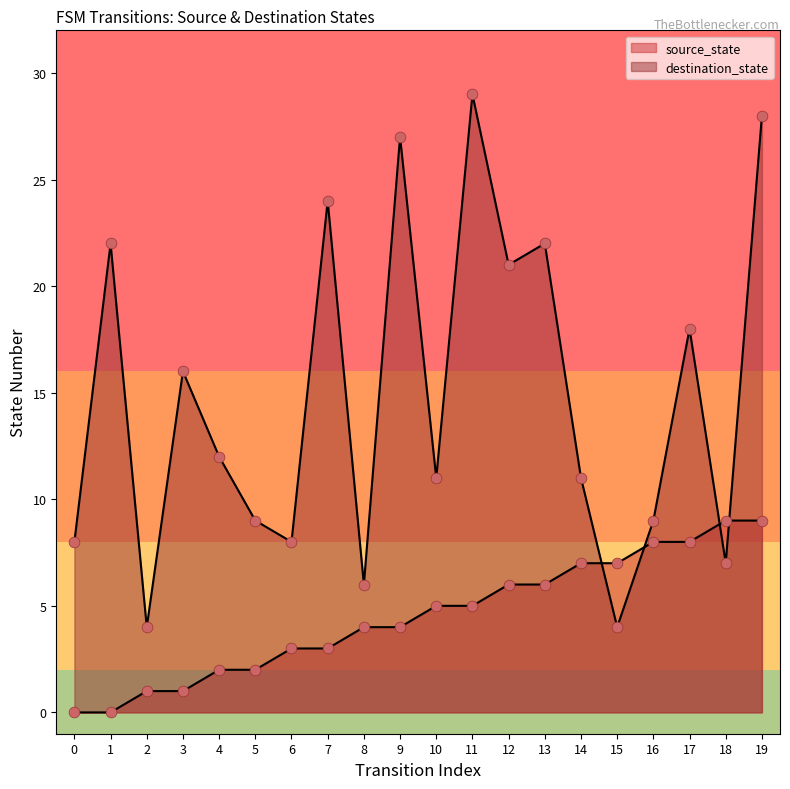

Which series has the largest Y range (max minus min)?

destination_state